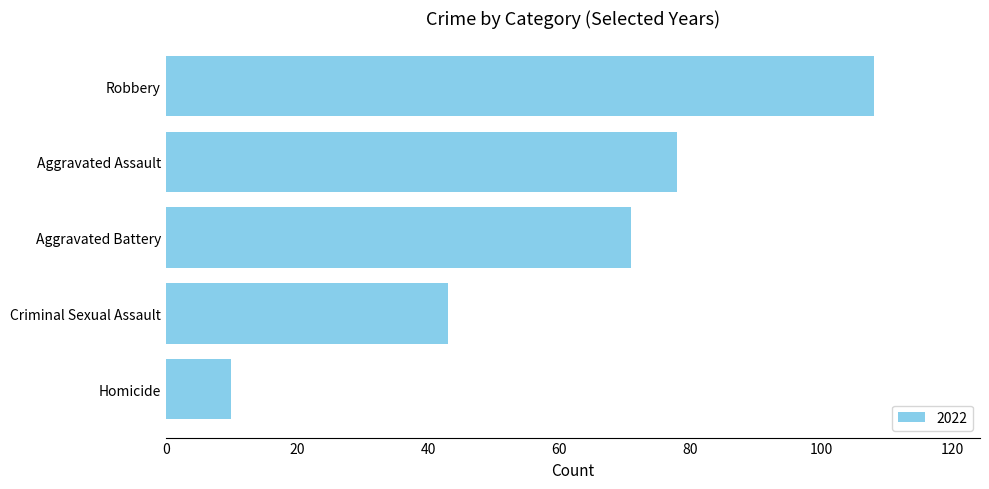

Reading bottom to top, transcribe all the data shown in this chart.

10	43	71	78	108